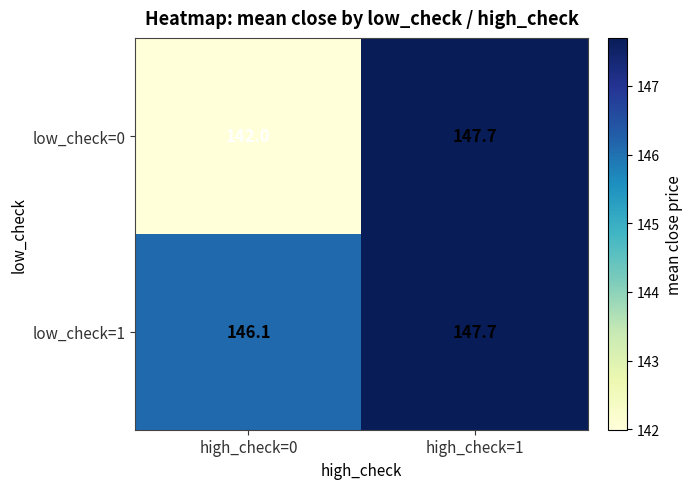

Which category has the lowest value across all series?

high_check=0